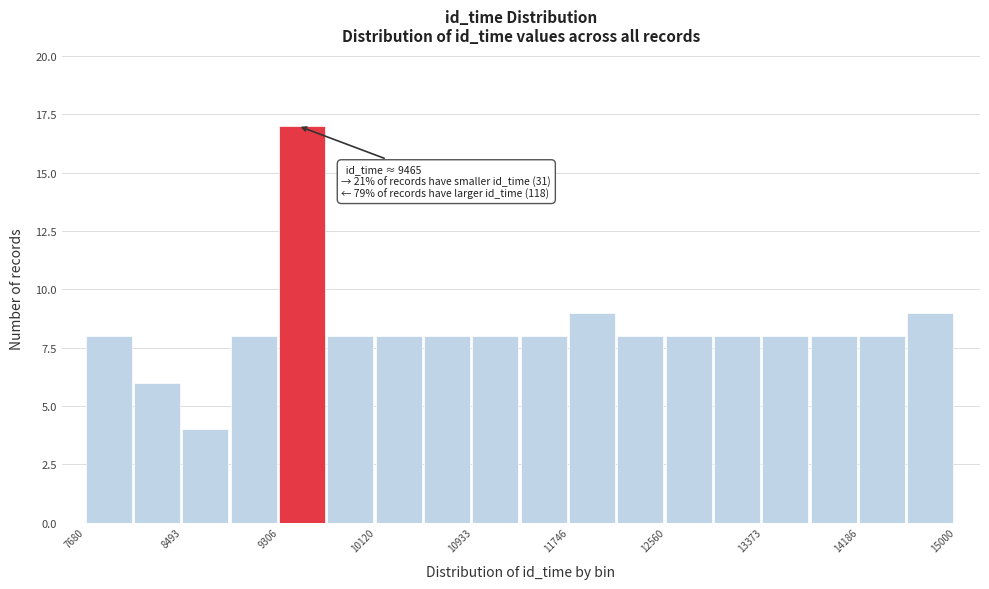

Over which range of the x-axis is the bar tallest?

9300 to 9700